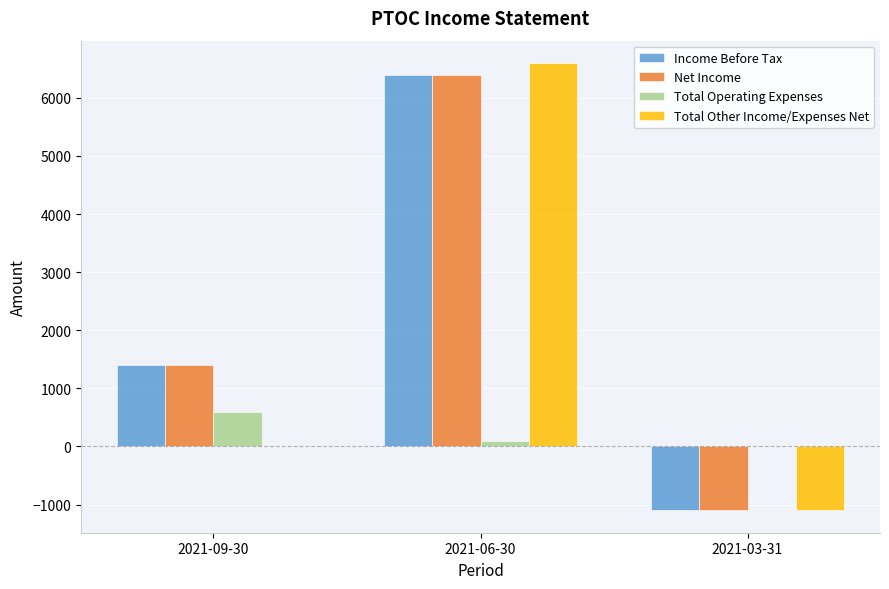

Are the bars horizontal?

No